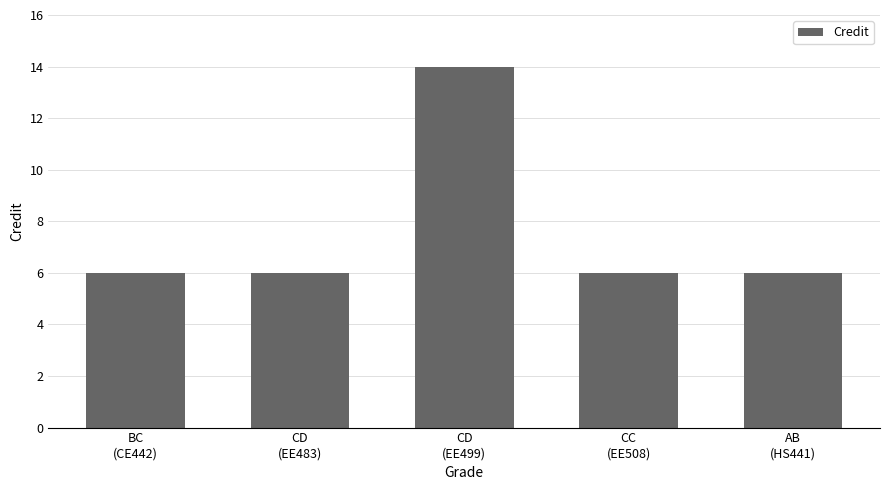

What is the greatest value displayed?

14